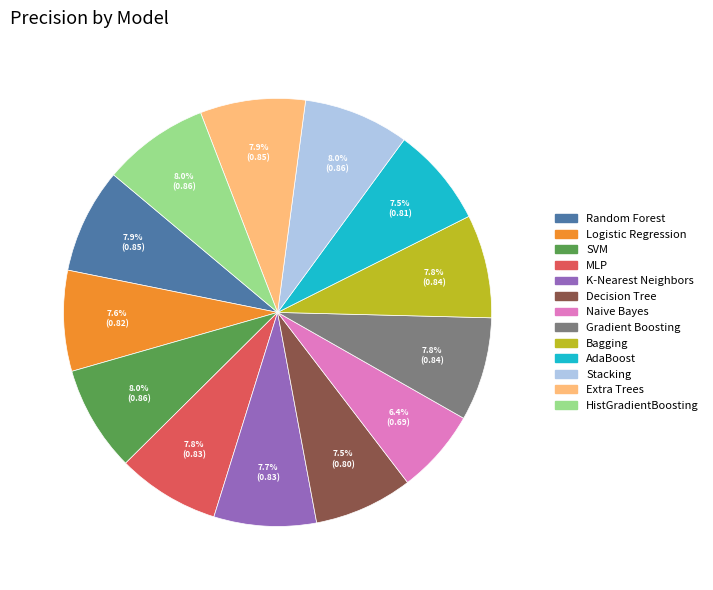

Is Bagging the majority of the pie?

No